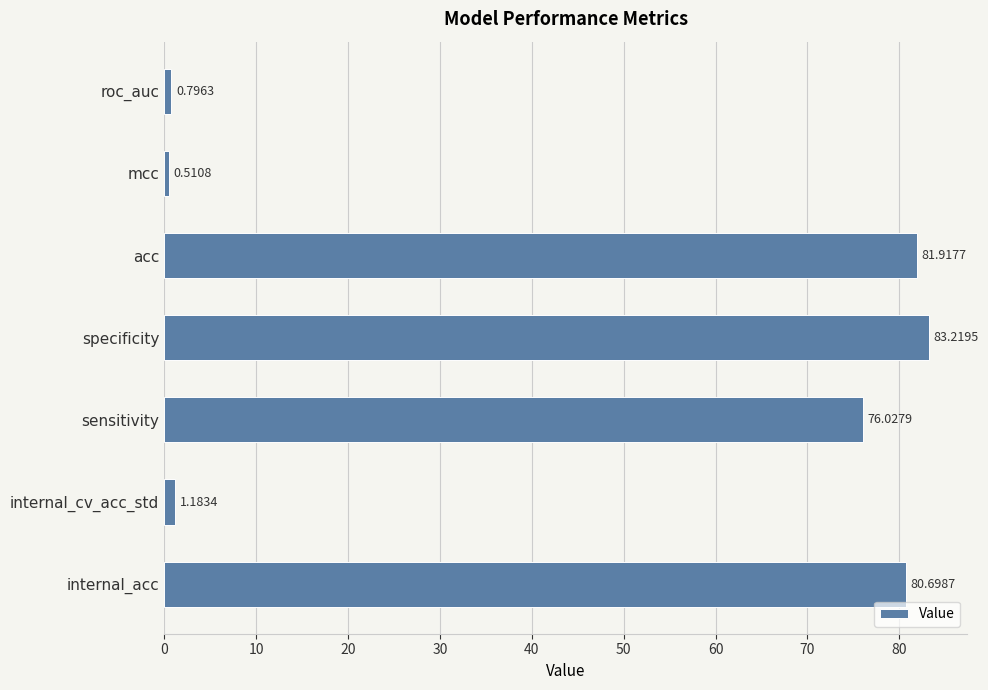

How many values exceed 76?

4